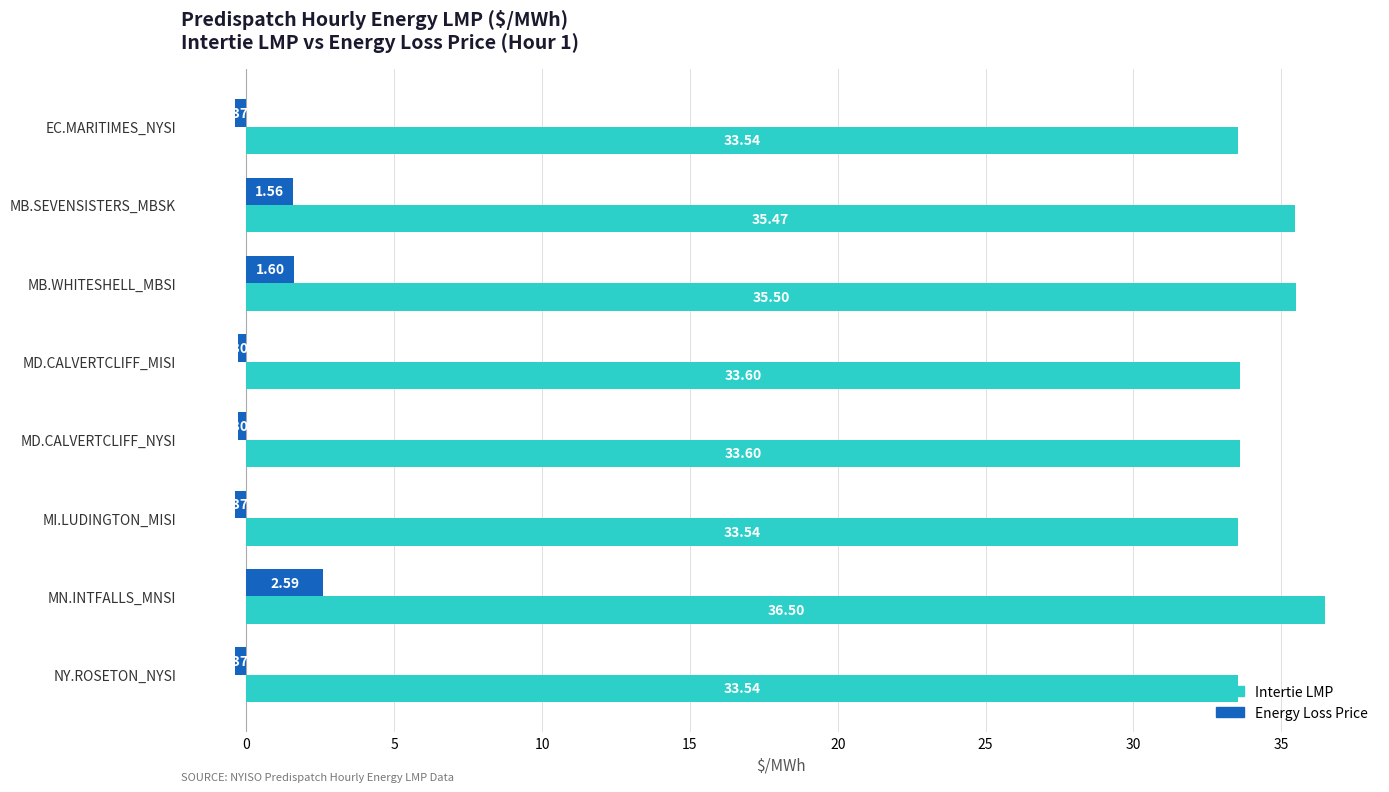

What is the difference between the maximum and minimum values in the Intertie LMP series?

3.0